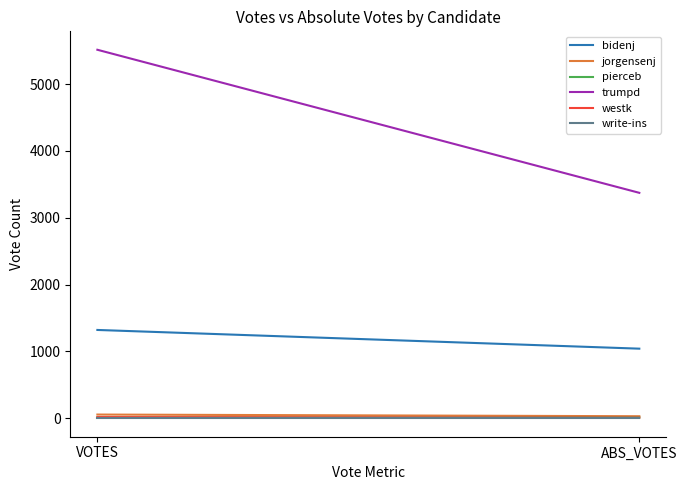

What value does the bidenj series have at ABS_VOTES, to the nearest 50?

1050